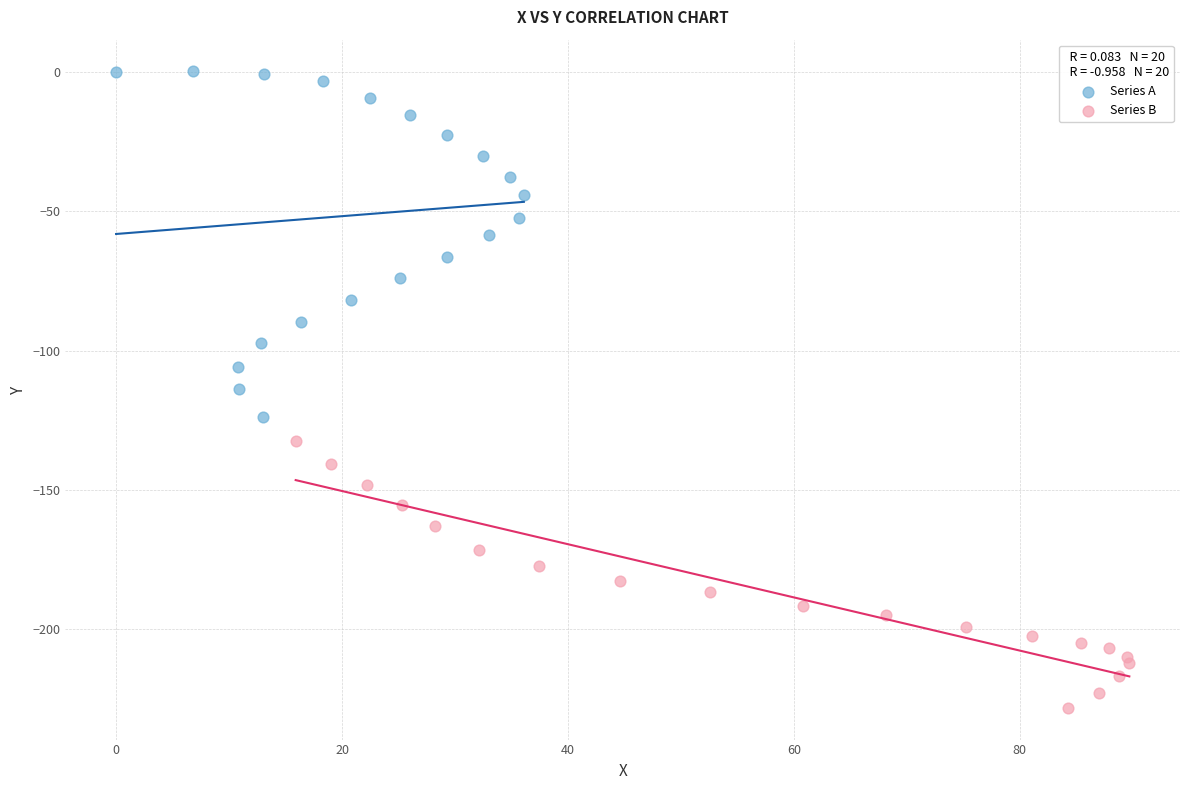

Which series reaches the maximum Y coordinate?

Series A